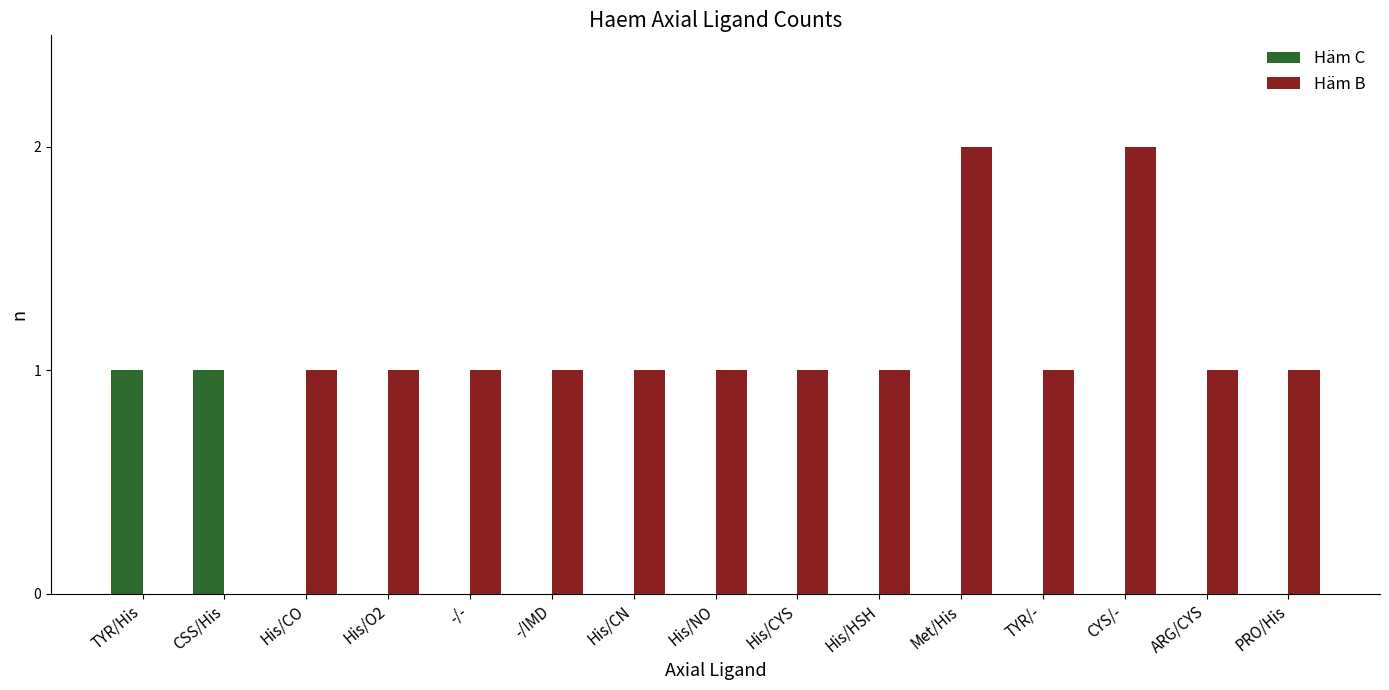

How many data points does each series have?

15